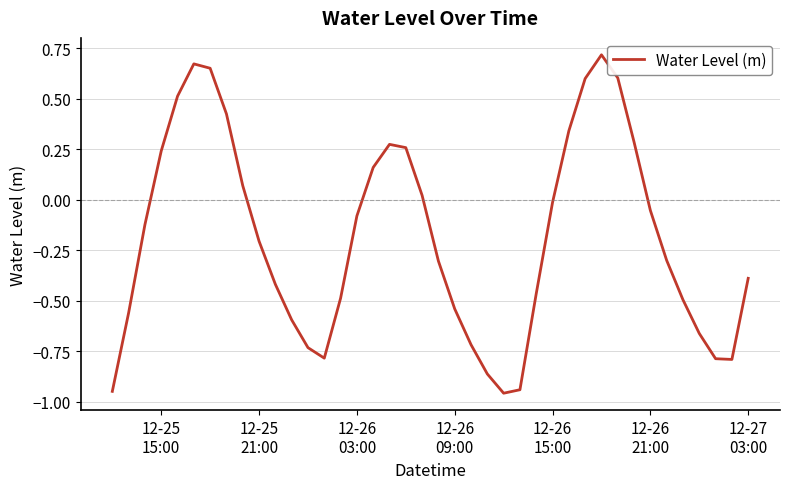

What is the difference between the maximum and minimum values?

1.7